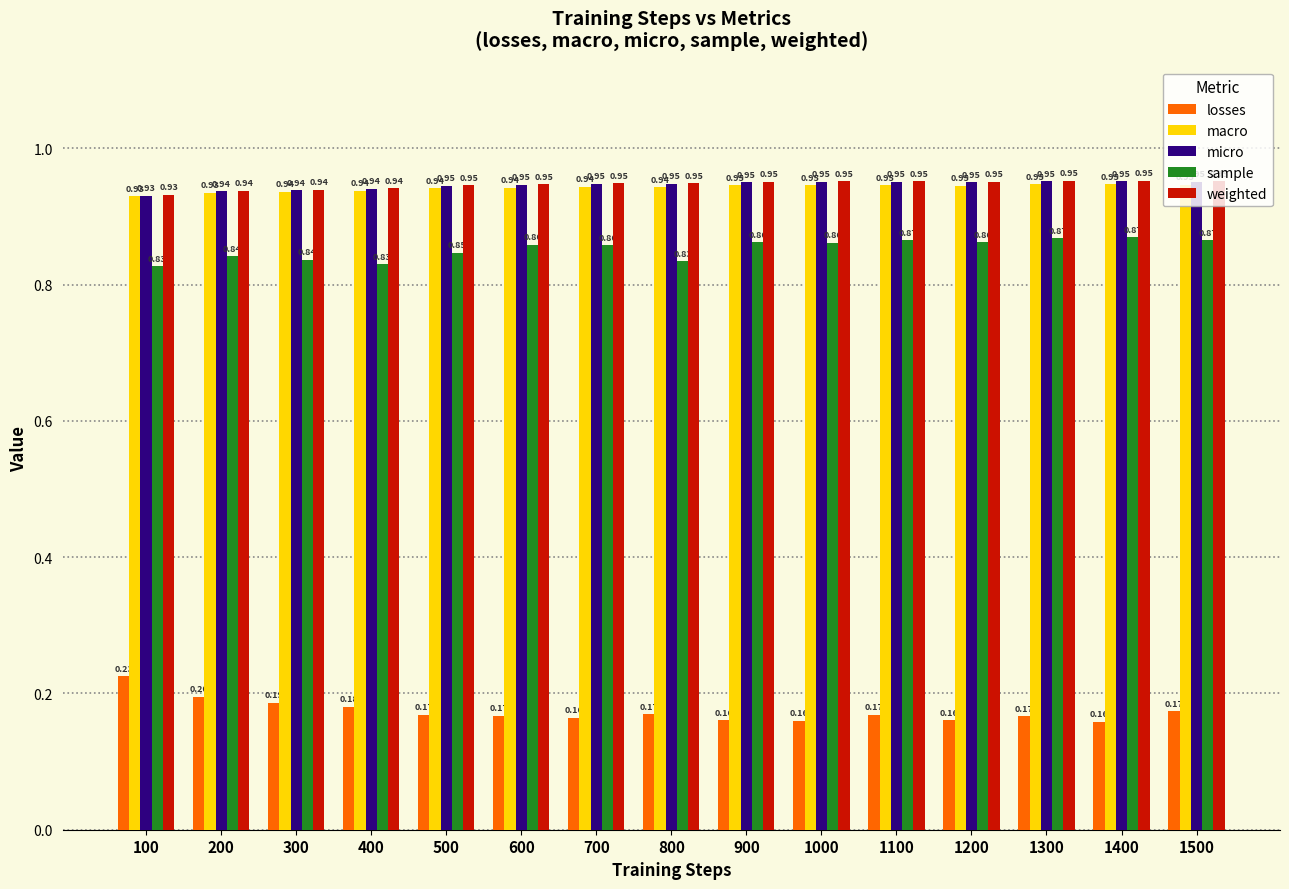

Which series has the widest spread of values?

losses